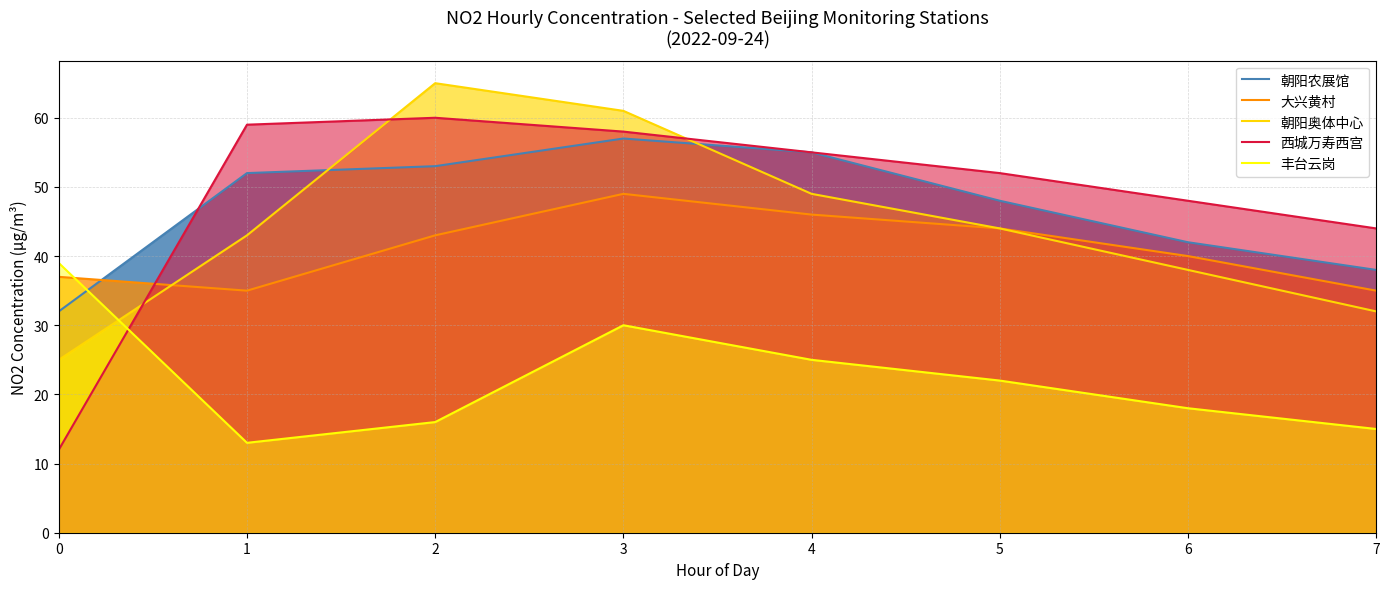

What is the average value of the 朝阳奥体中心 series?

45